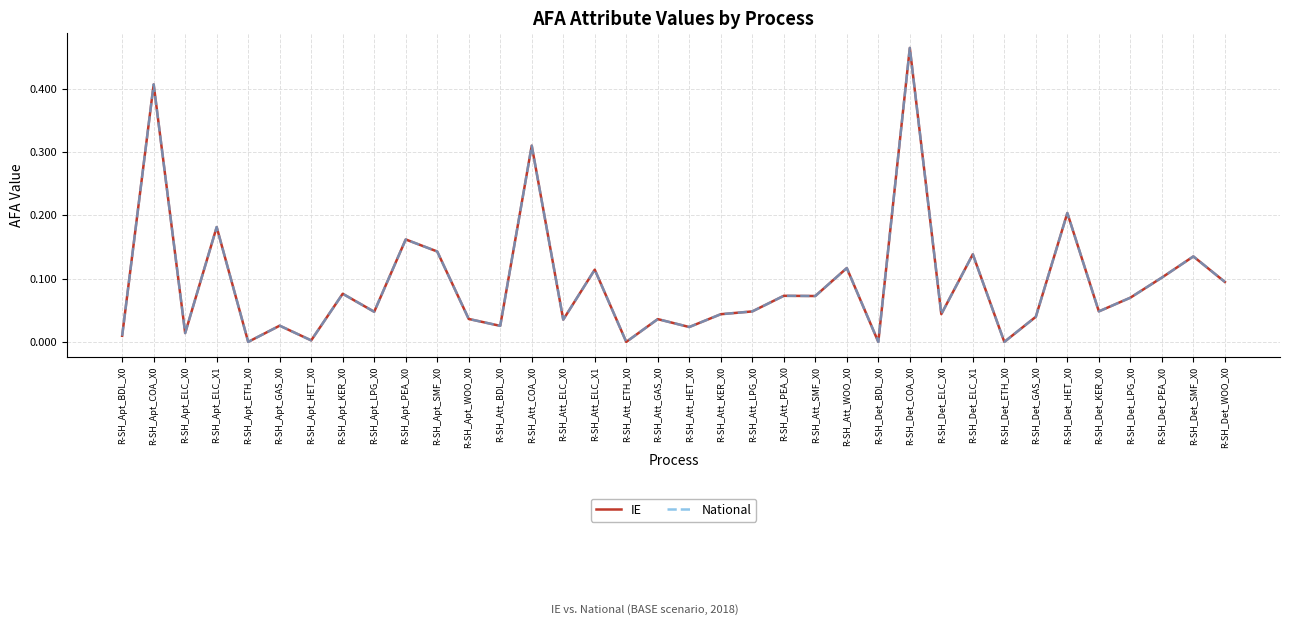

Does the chart have visible grid lines?

Yes